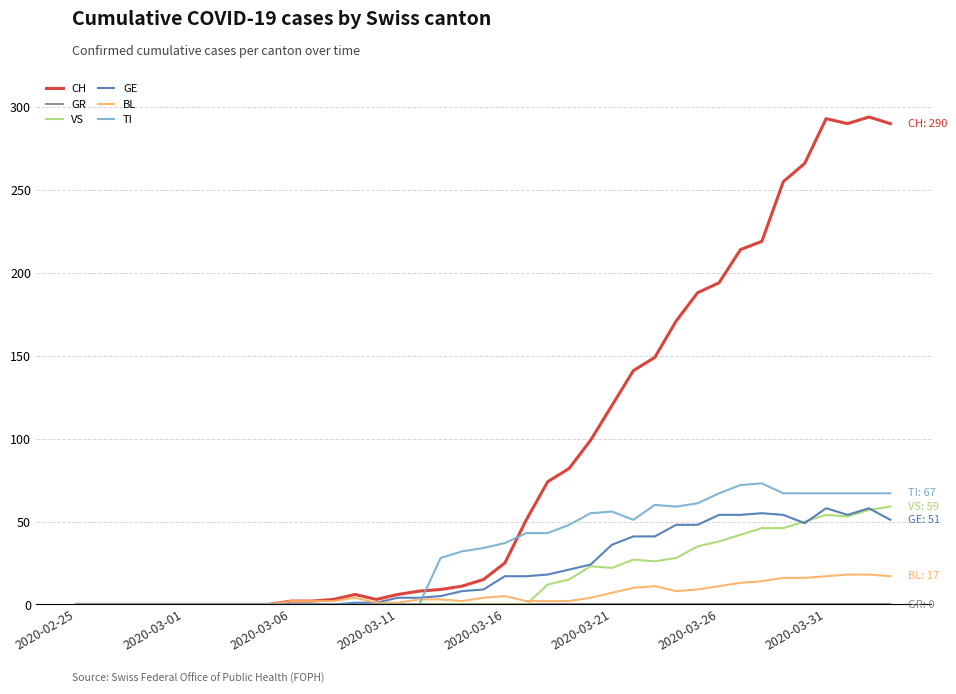

Does the chart display data point markers on the line(s)?

No